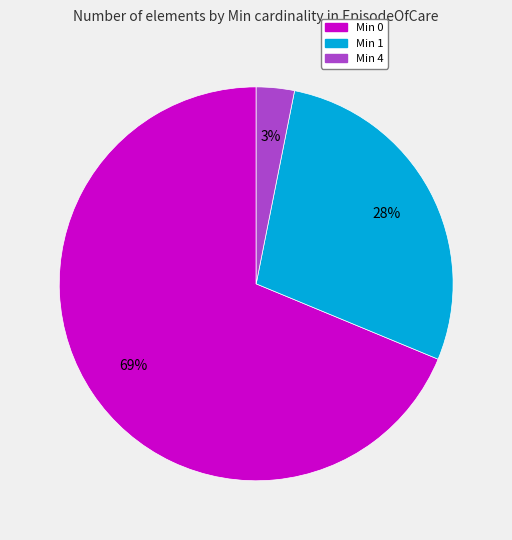

To the nearest percent, what is the average slice percentage?

33%